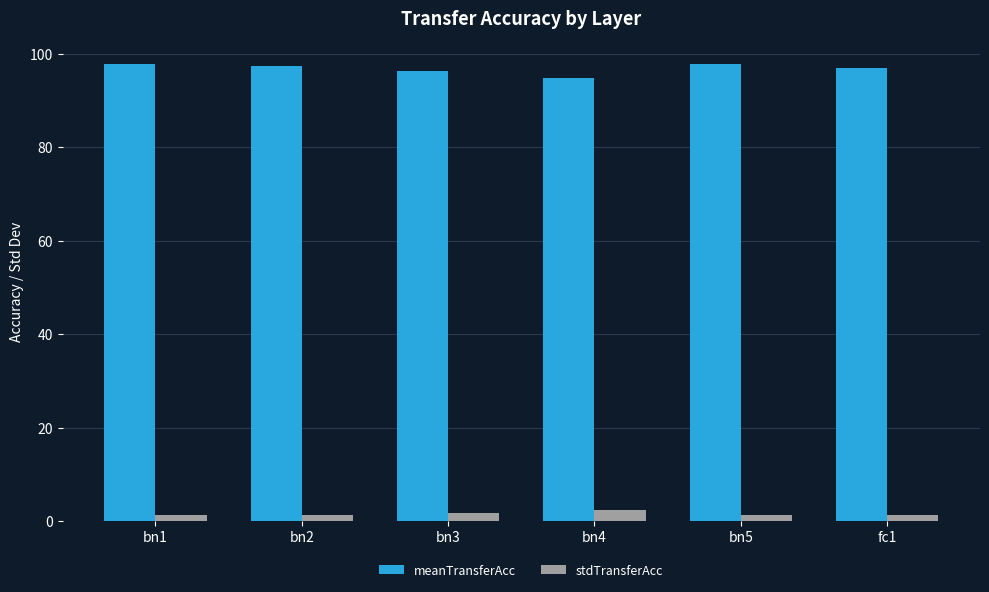

What is the difference between the maximum and minimum values in the meanTransferAcc series?

2.9